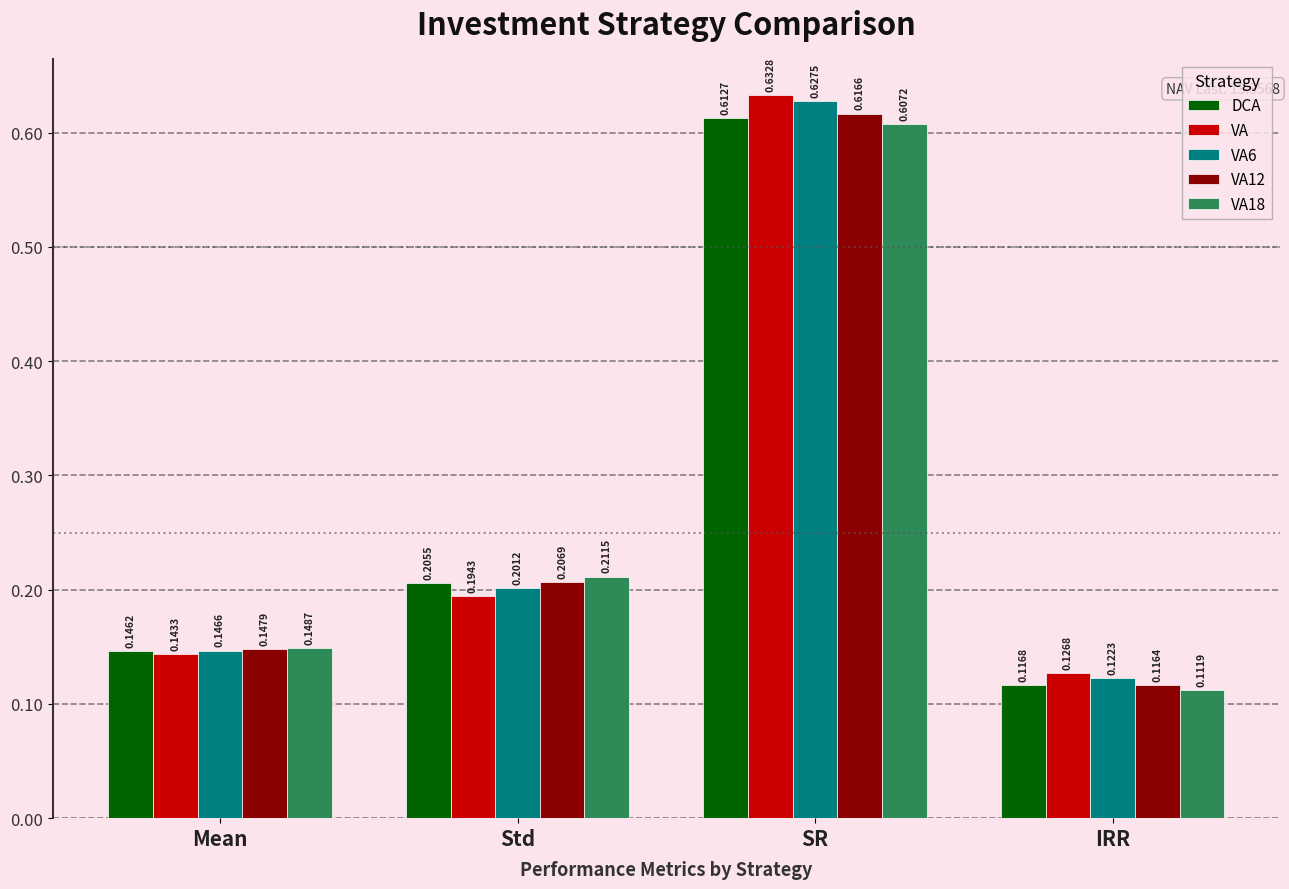

At which category does the chart reach its peak across all series?

SR